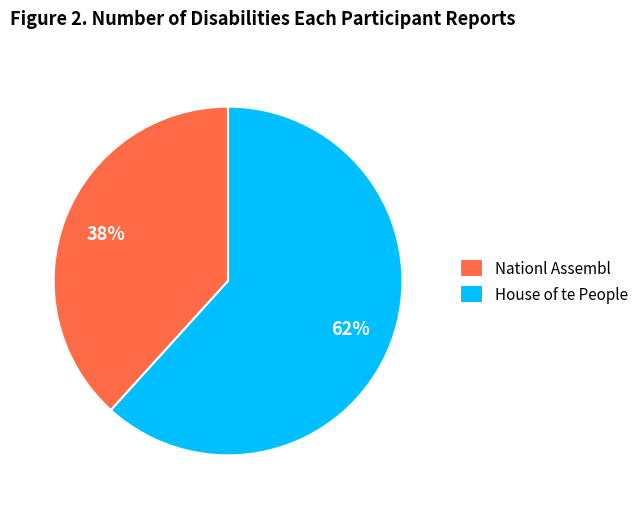

Which slice is the smallest?

Nationl Assembl